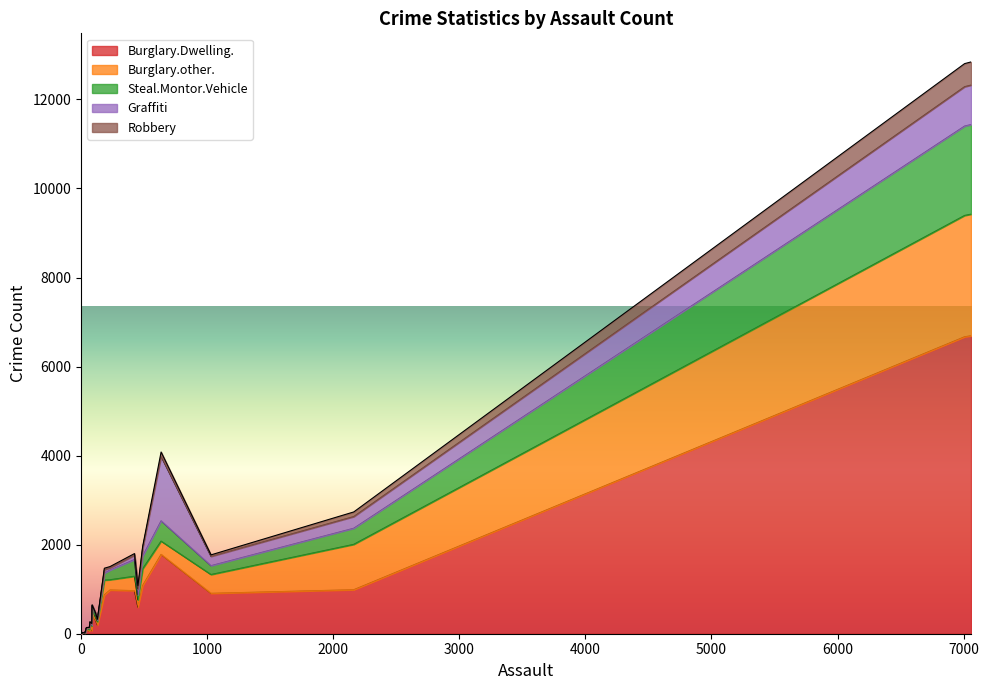

The Graffiti series shows -959 at Boyup Brook. True or false?

False